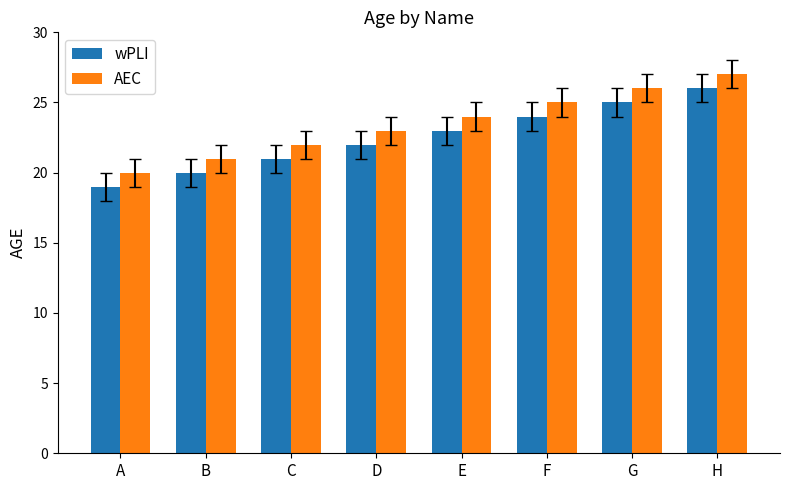

What is the lowest value of the AEC series?

20